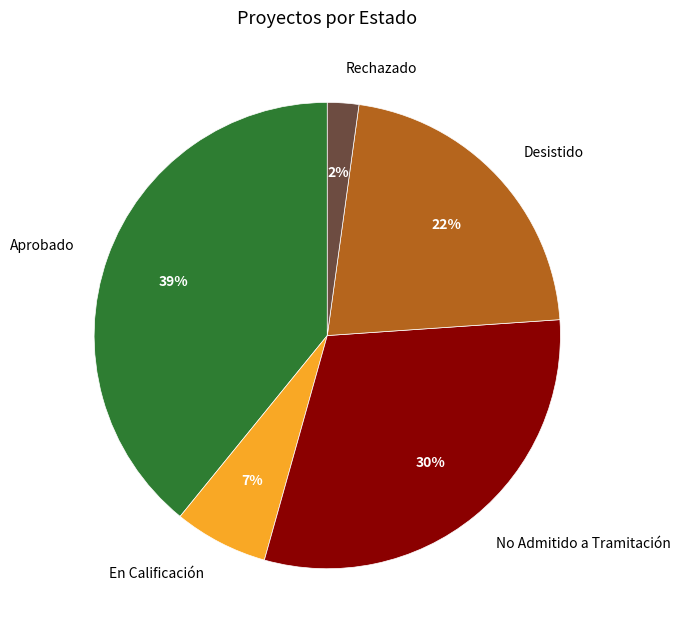

Combined, do Aprobado and En Calificación account for over 50%?

No